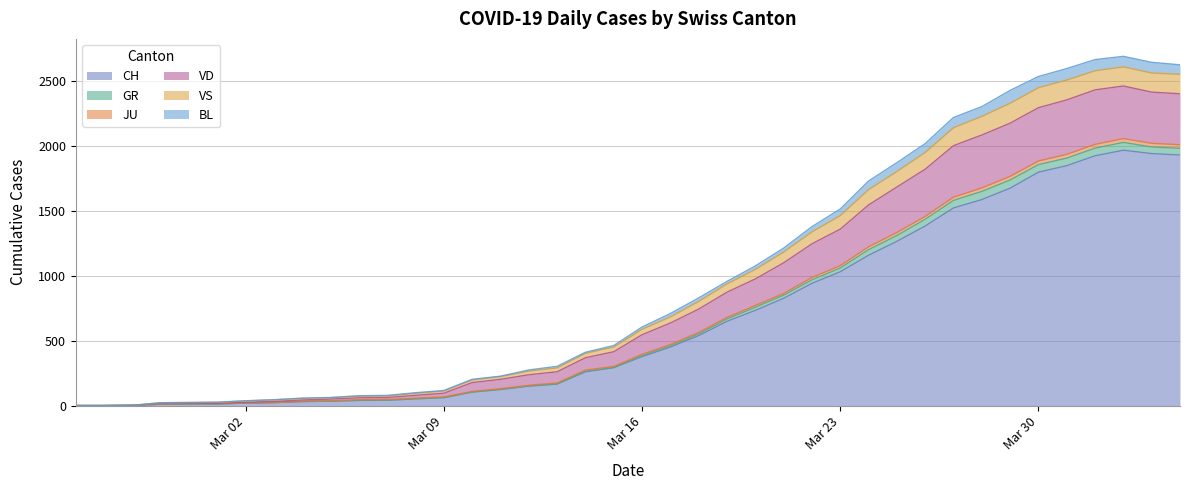

What is the highest value of the CH series?

1964